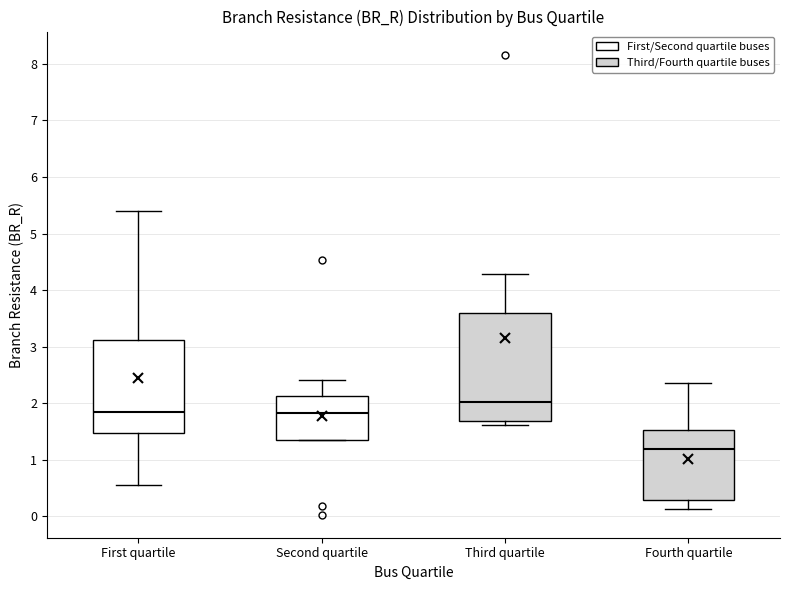

Reading left to right, read every box against the y-axis: the position of its median line, the range the box covers, and the ends of its whiskers. The values are not printed on the chart, so give them approximately, as read against the axis.

First quartile: median 1.8, box 1.5 to 3.1, whiskers 0.6 to 5.4
Second quartile: median 1.8, box 1.4 to 2.1, whiskers 1.3 to 2.4
Third quartile: median 2.0, box 1.7 to 3.6, whiskers 1.6 to 4.3
Fourth quartile: median 1.2, box 0.3 to 1.5, whiskers 0.1 to 2.3